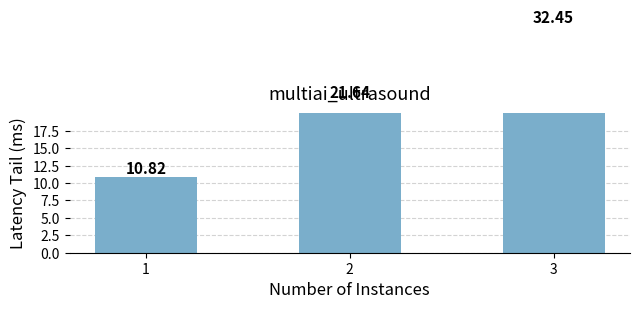

How many values are below 21?

1